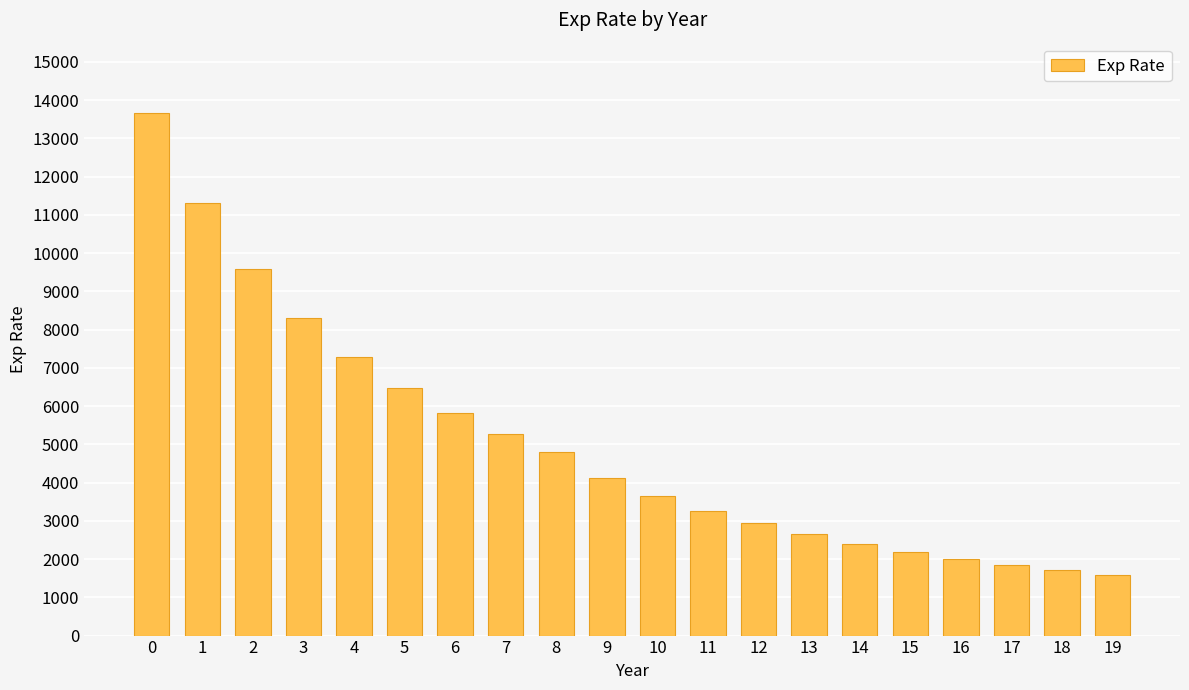

How many data points are less than 4111?

10